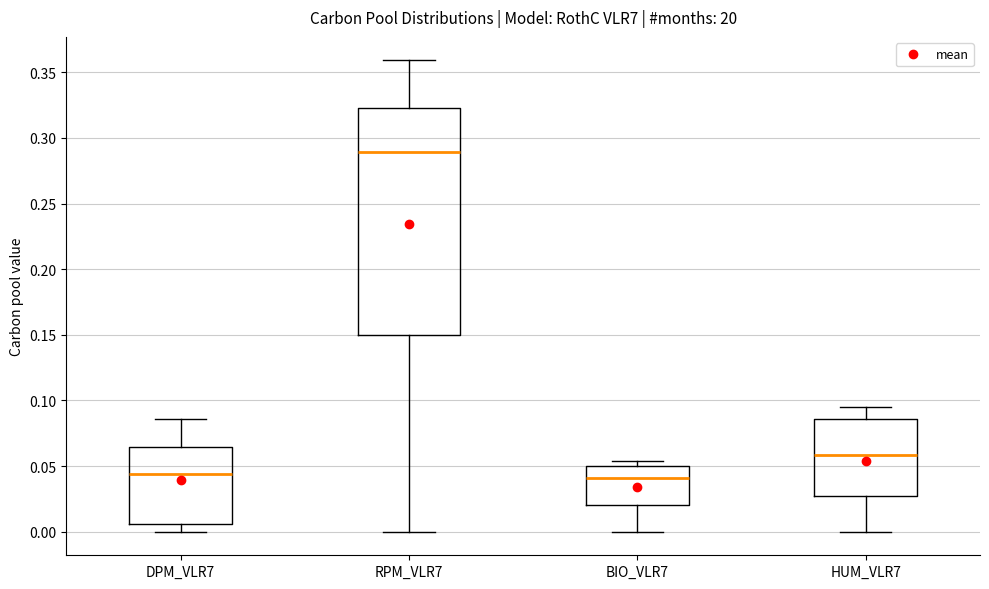

Where does the lower whisker of the box for RPM_VLR7 end on the y-axis? The values are not printed on the chart, so give them approximately, as read against the axis.

0.000